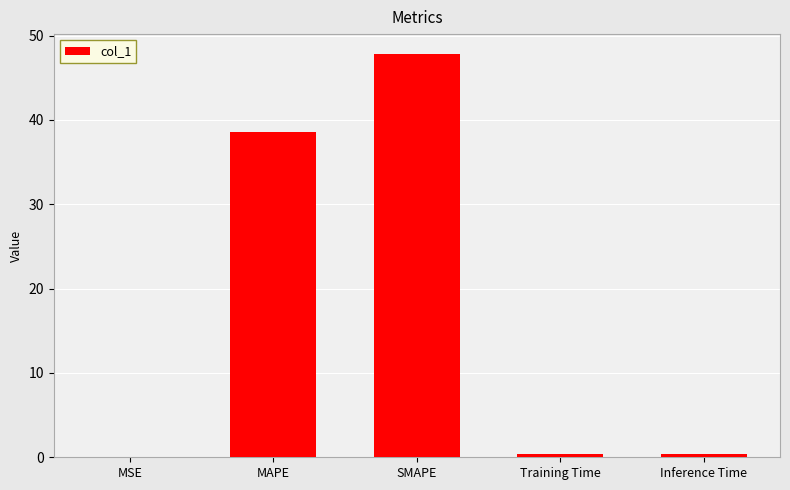

Is it true that the value at MAPE is 69.0?

False